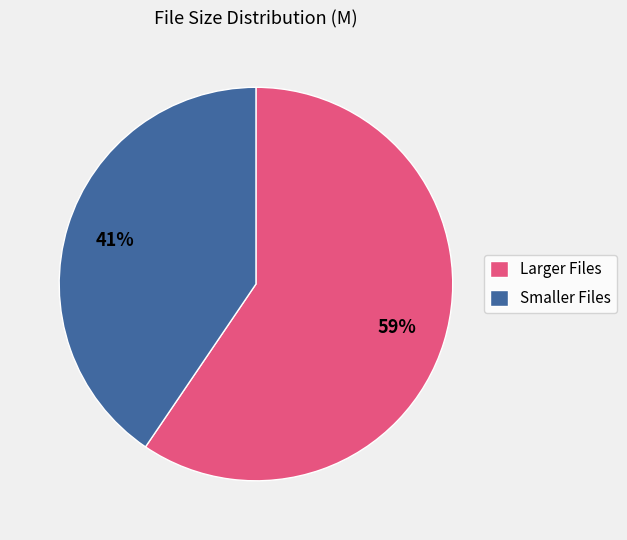

What is the ratio of the value at Smaller Files to the value at Larger Files?

0.7